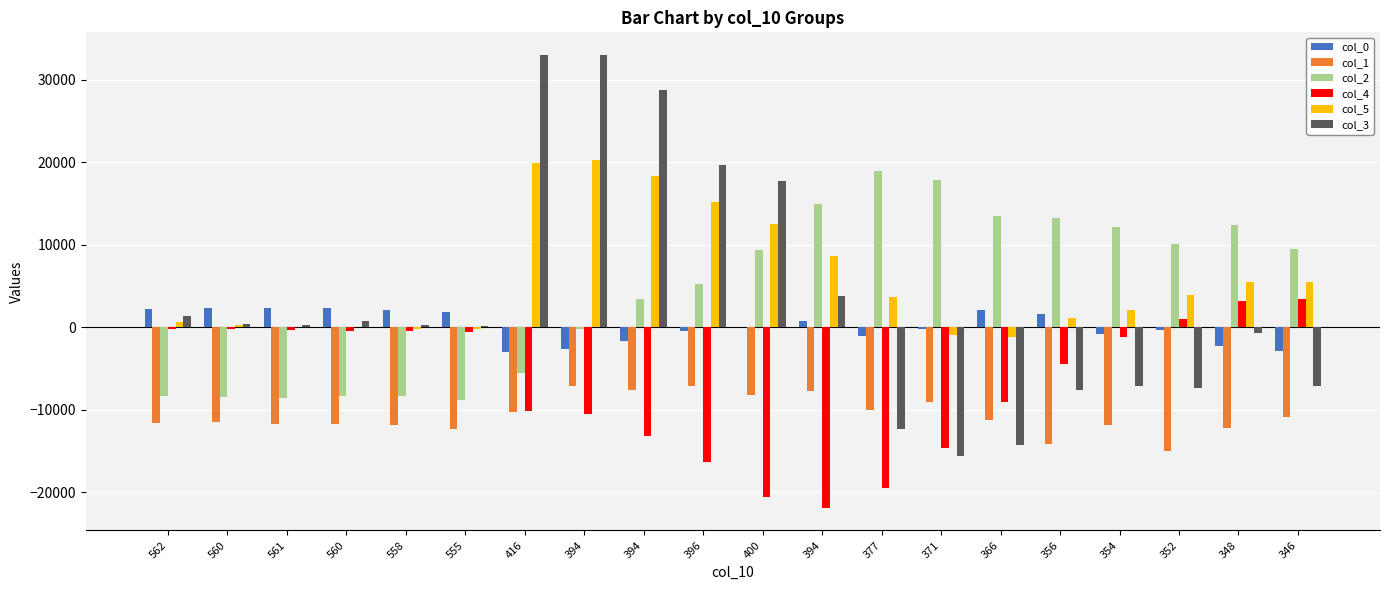

What is the minimum value shown in the chart?

-21893